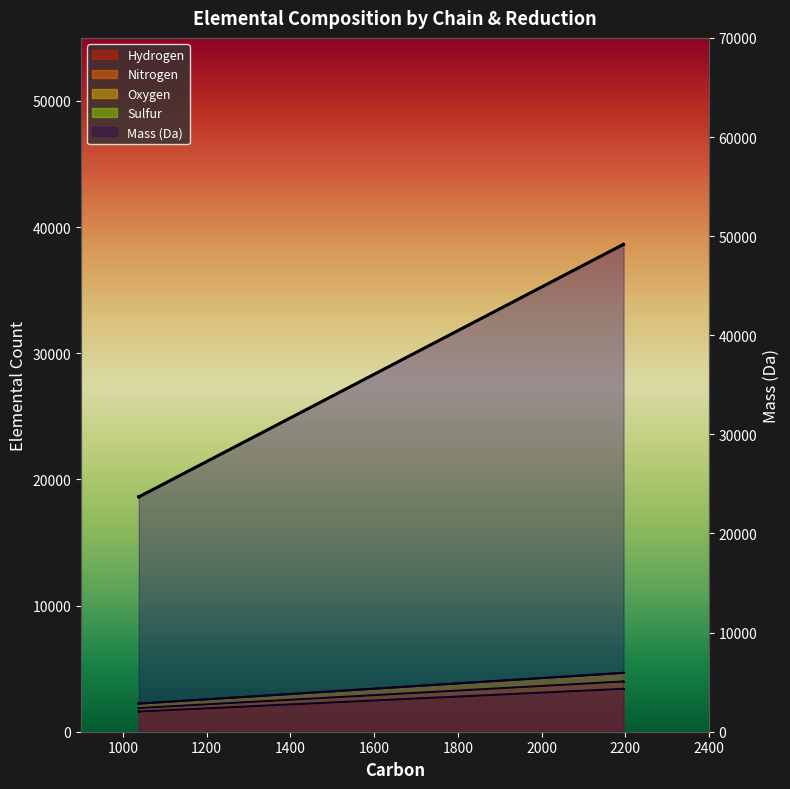

True or false: Hydrogen and Mass (Da) cross at least once.

False